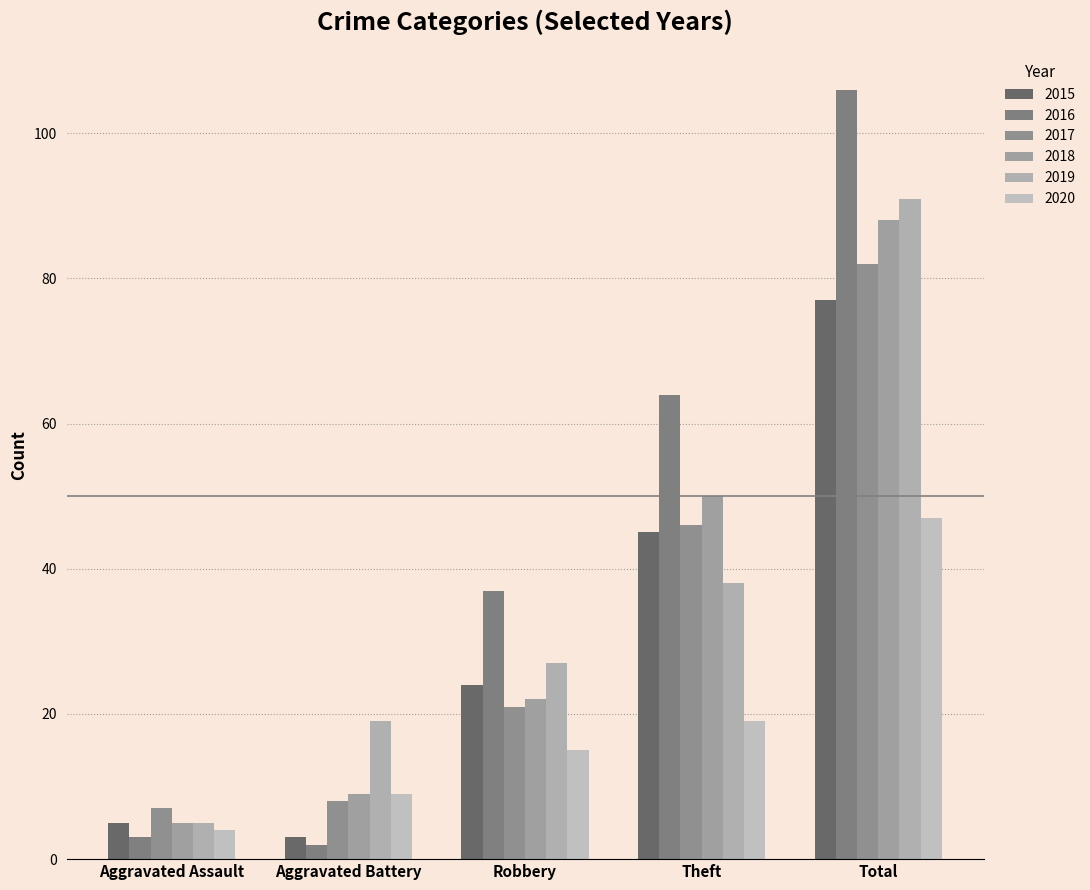

At which category does the chart reach its minimum across all series?

Aggravated Battery